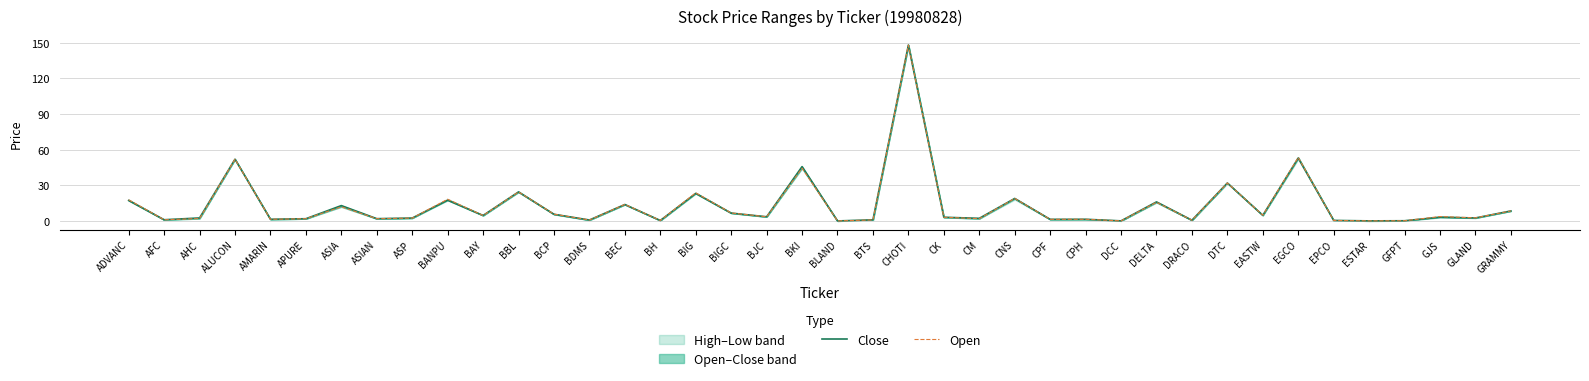

At which category is the sum across all series the highest?

CHOTI